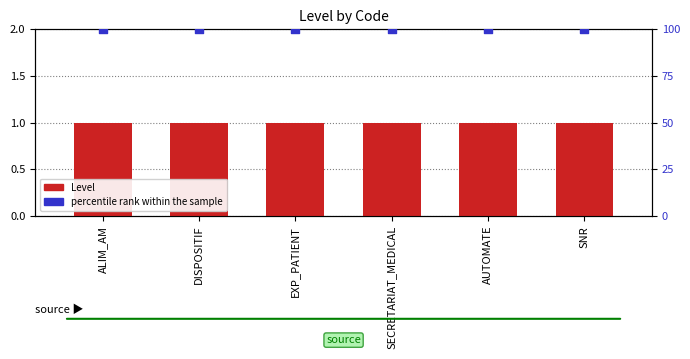

Which series reaches the maximum Y coordinate?

percentile rank within the sample